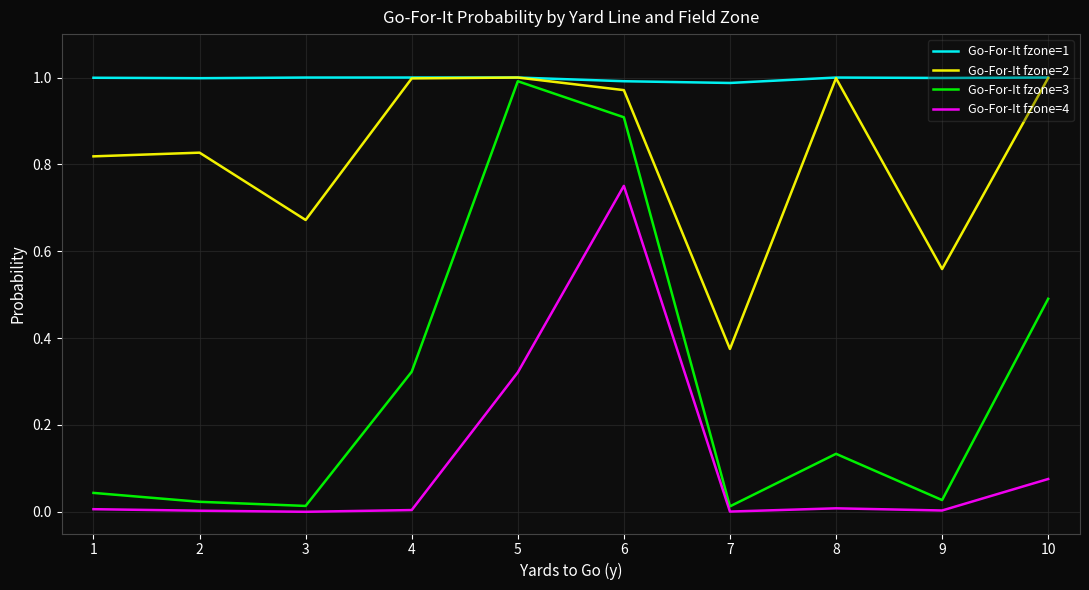

Rank the series by their average value, from lowest to highest.

Go-For-It fzone=4, Go-For-It fzone=3, Go-For-It fzone=2, Go-For-It fzone=1